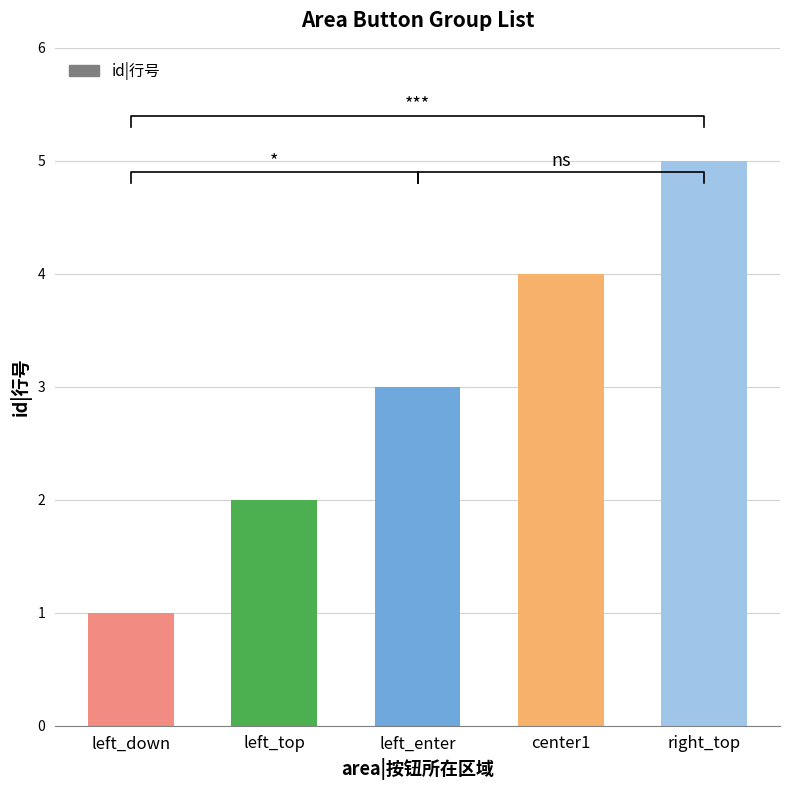

What position from the left is center1?

4